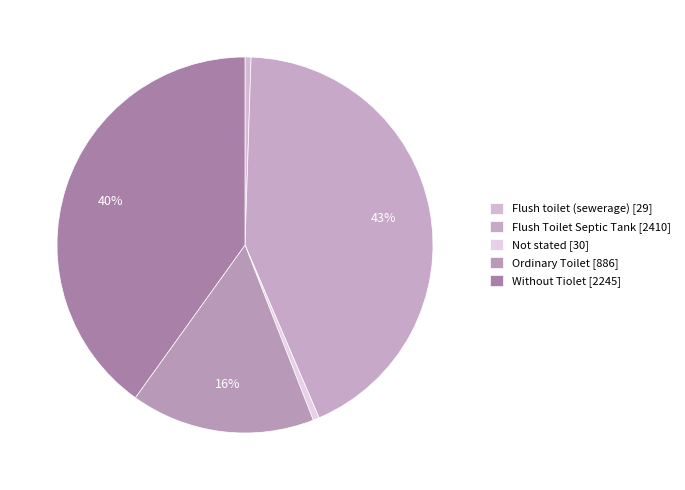

Is it true that Flush Toilet Septic Tank is 49% of the pie?

False